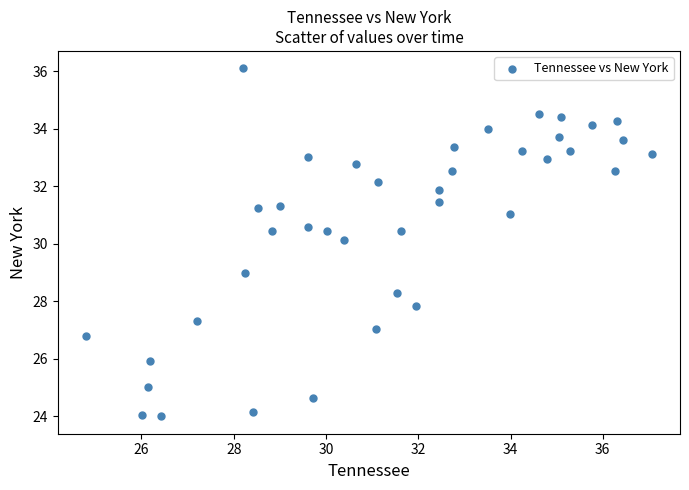

What is the range of Y values (max minus min)?

12.1